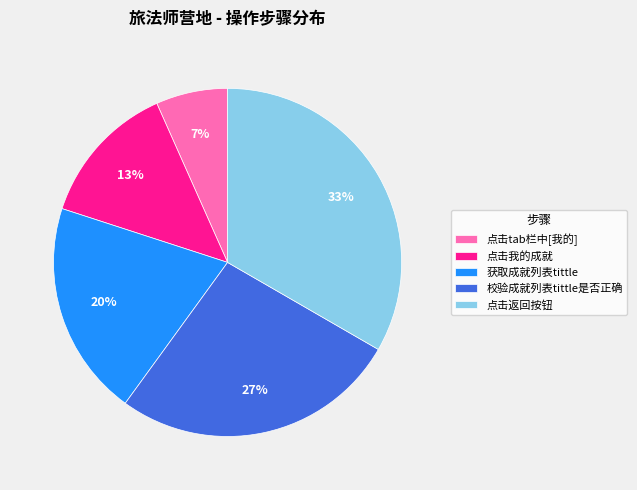

To the nearest percent, what portion does 校验成就列表tittle是否正确 represent?

27%